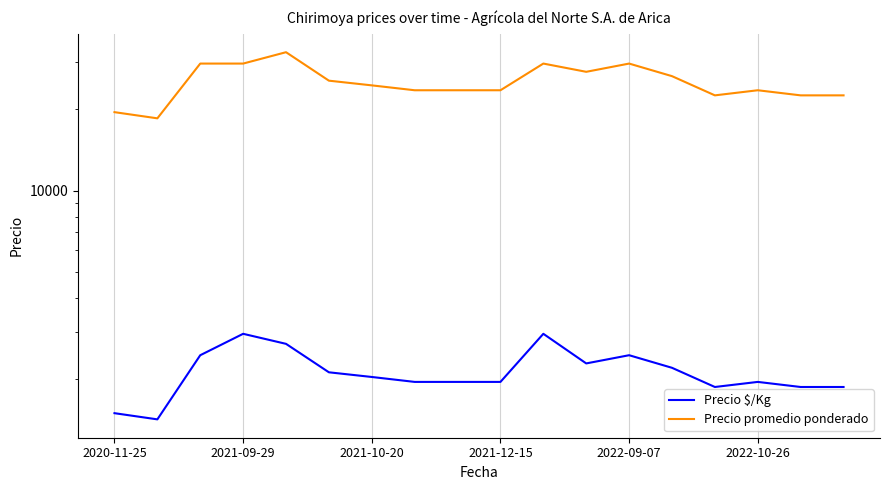

True or false: Precio promedio ponderado and Precio $/Kg cross at least once.

False